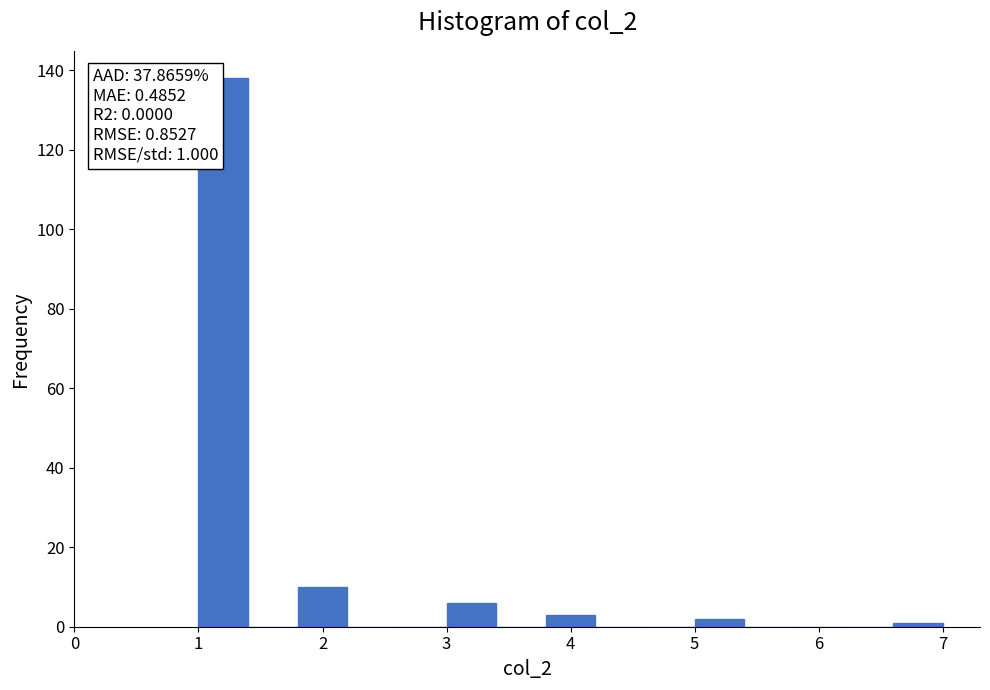

Which range on the x-axis has the tallest bar?

1.0 to 1.4